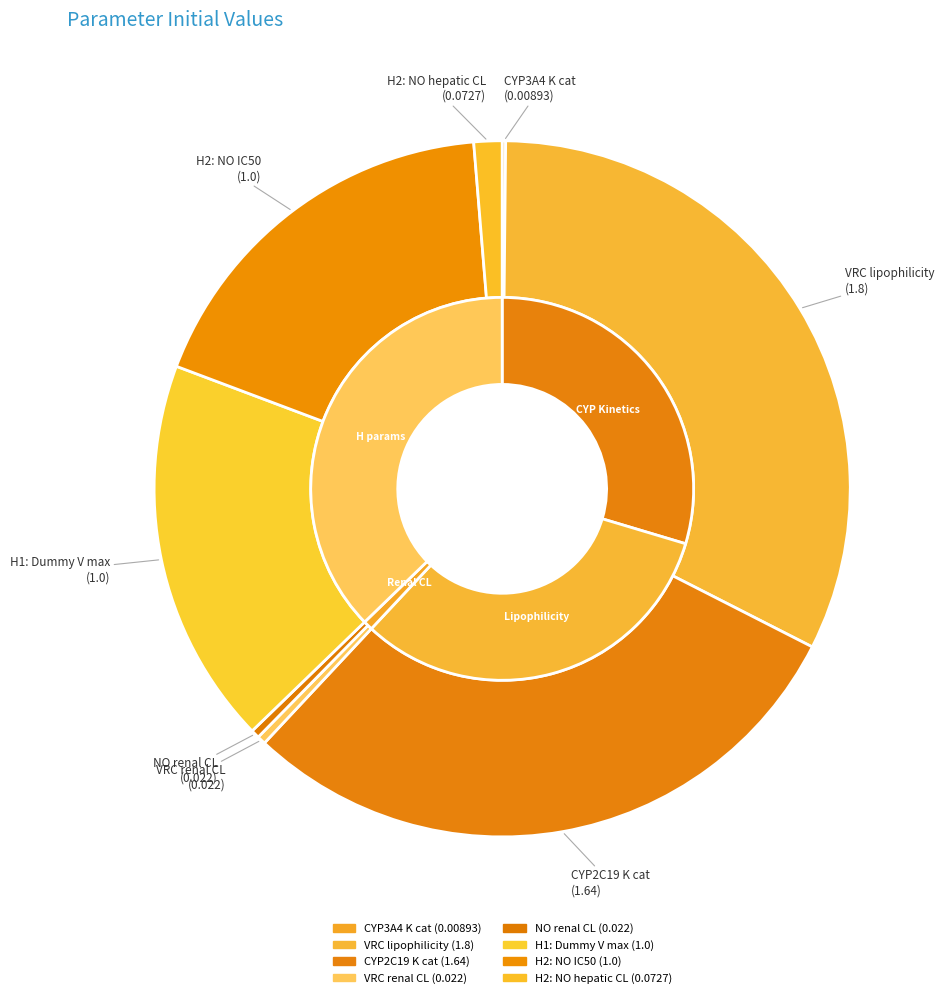

Does any single category account for the majority?

No